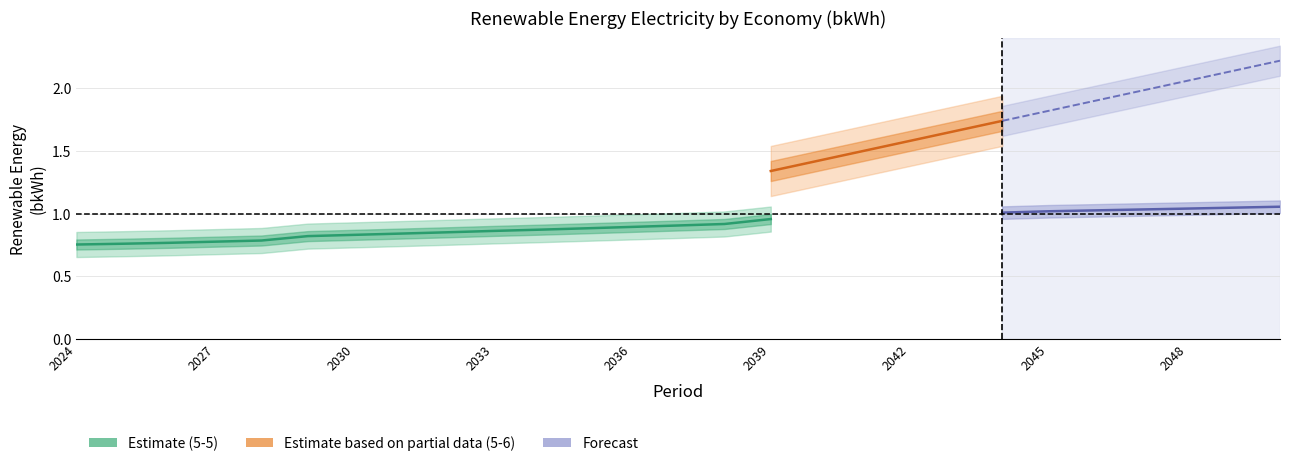

What is the sum of the 5-6 values at 2039 and 2043?

3.0